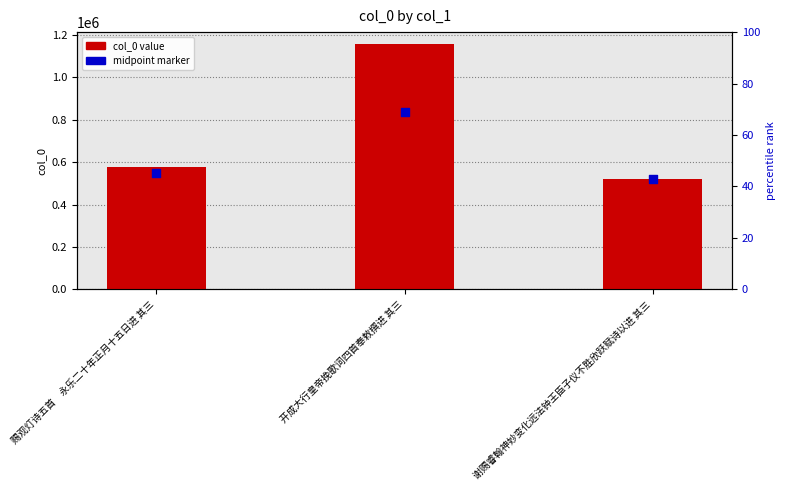

Which series has the largest total across all categories?

col_0 value